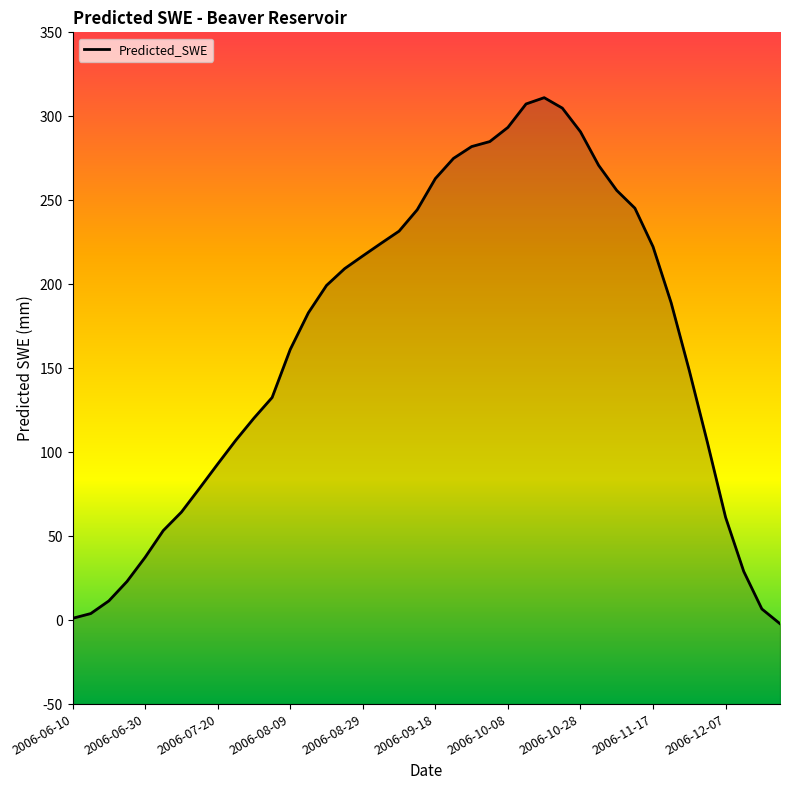

How many points are higher than both their immediate neighbors (excluding endpoints)?

1